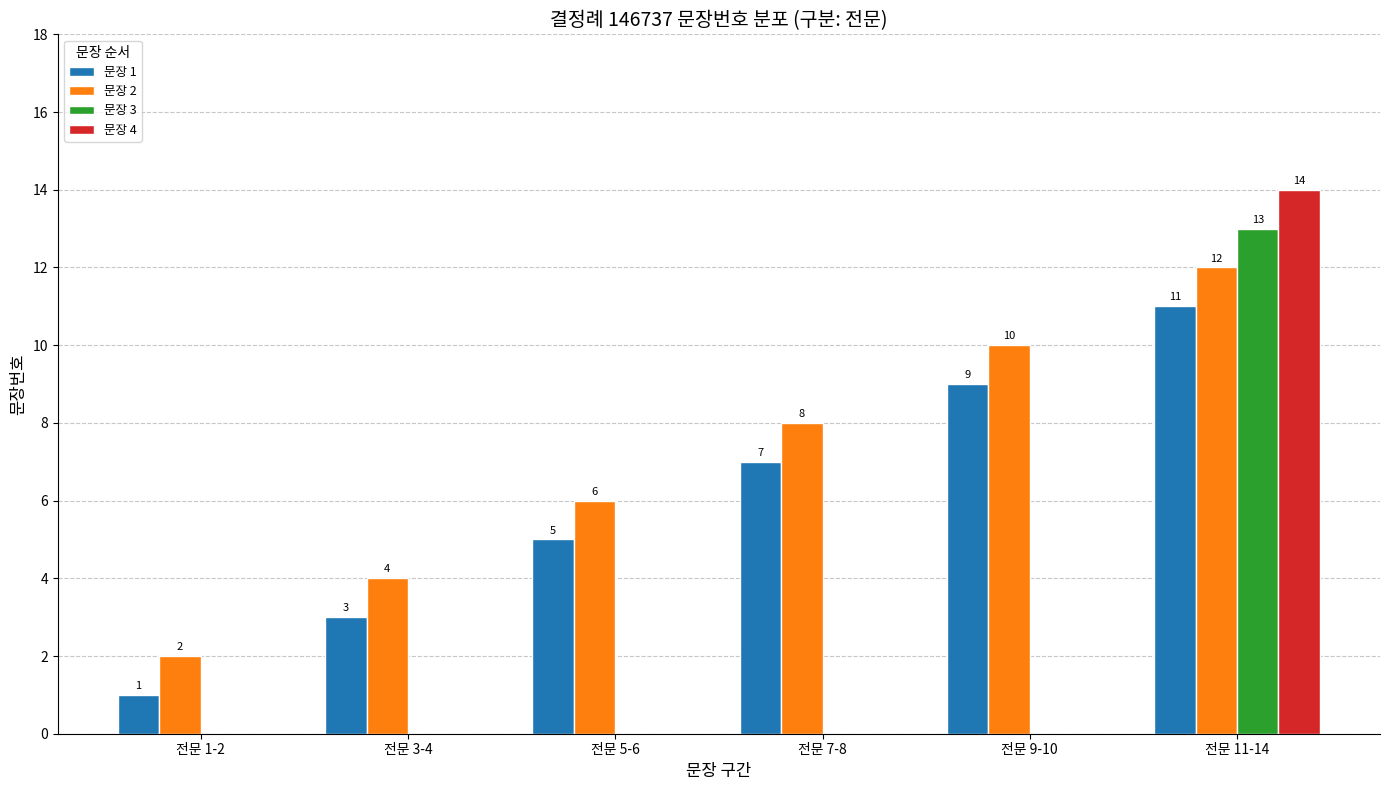

Reading left to right, list all the values displayed in this chart.

문장 1: 1	3	5	7	9	11
문장 2: 2	4	6	8	10	12
문장 3: 0	0	0	0	0	13
문장 4: 0	0	0	0	0	14